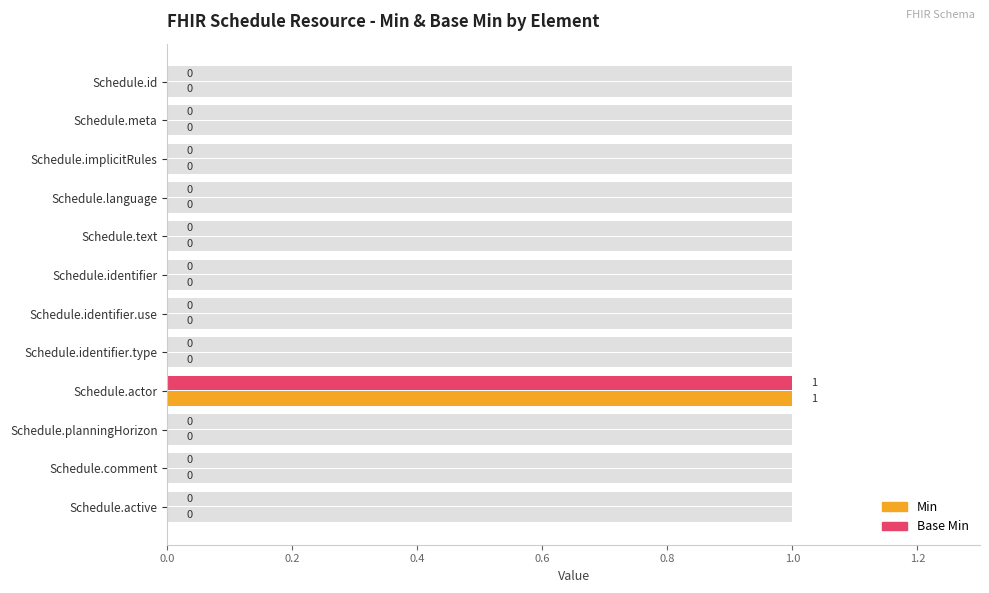

What is the maximum value shown in the chart?

1